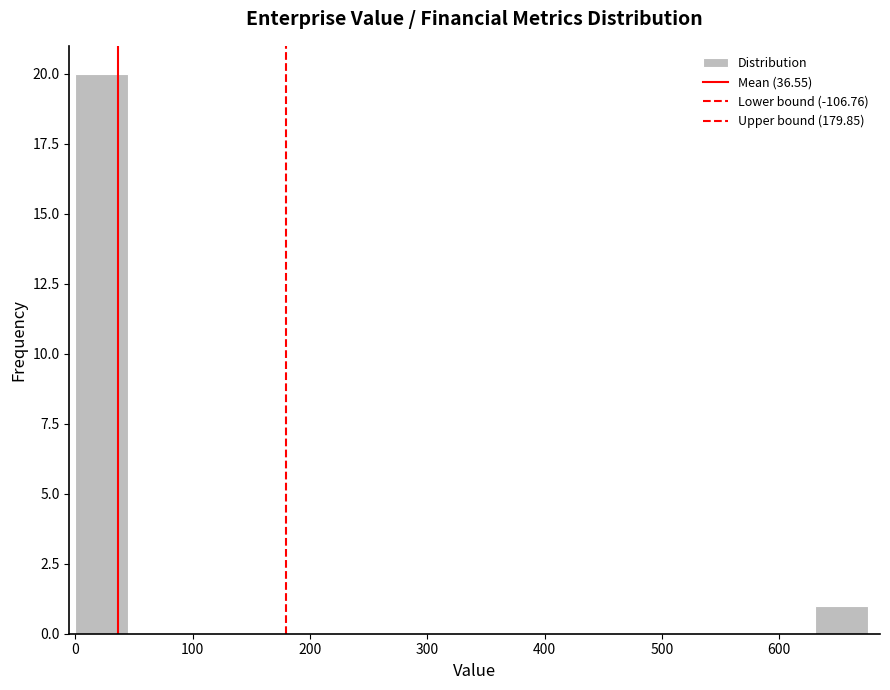

Reading left to right, transcribe this chart: for each bar, give the range it covers on the x-axis and its height. Neither the bar edges nor the heights are printed on the chart, so give them approximately, as read against the axes.

0 to 50: 20
50 to 90: 0
90 to 140: 0
140 to 180: 0
180 to 230: 0
230 to 270: 0
270 to 320: 0
320 to 360: 0
360 to 410: 0
410 to 450: 0
450 to 500: 0
500 to 540: 0
540 to 590: 0
590 to 630: 0
630 to 680: 1